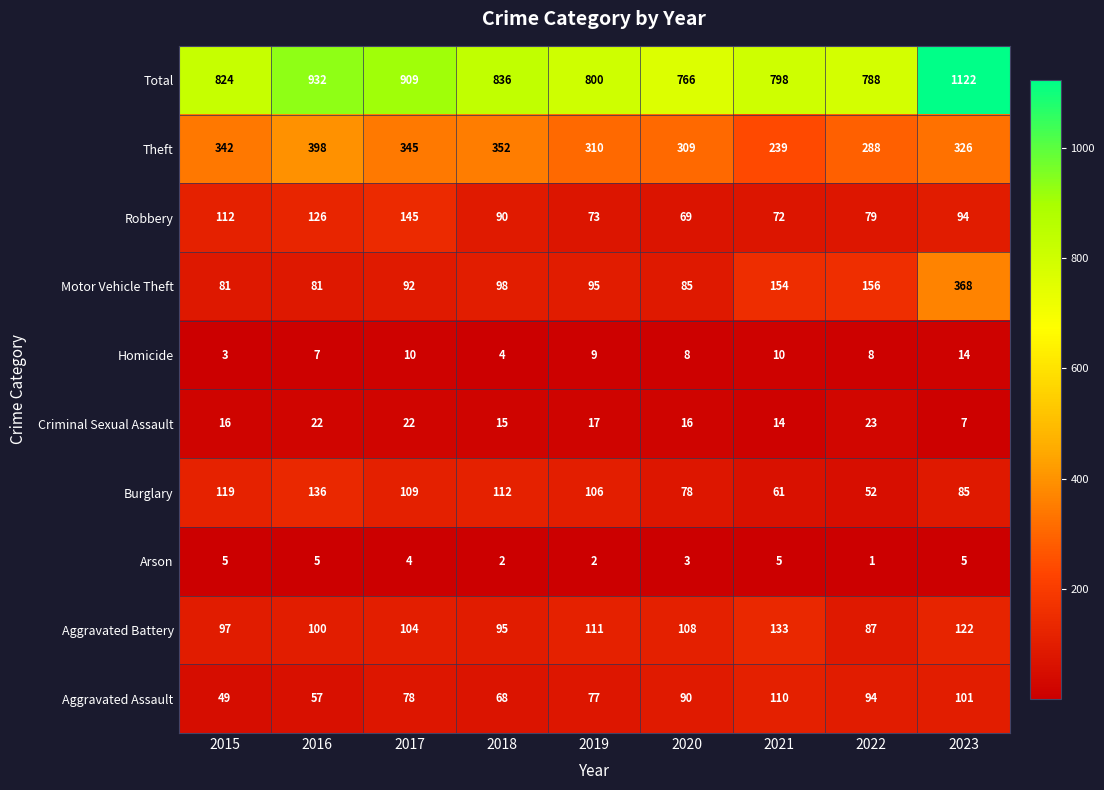

Which series changed the most between 2019 and 2022?

Motor Vehicle Theft